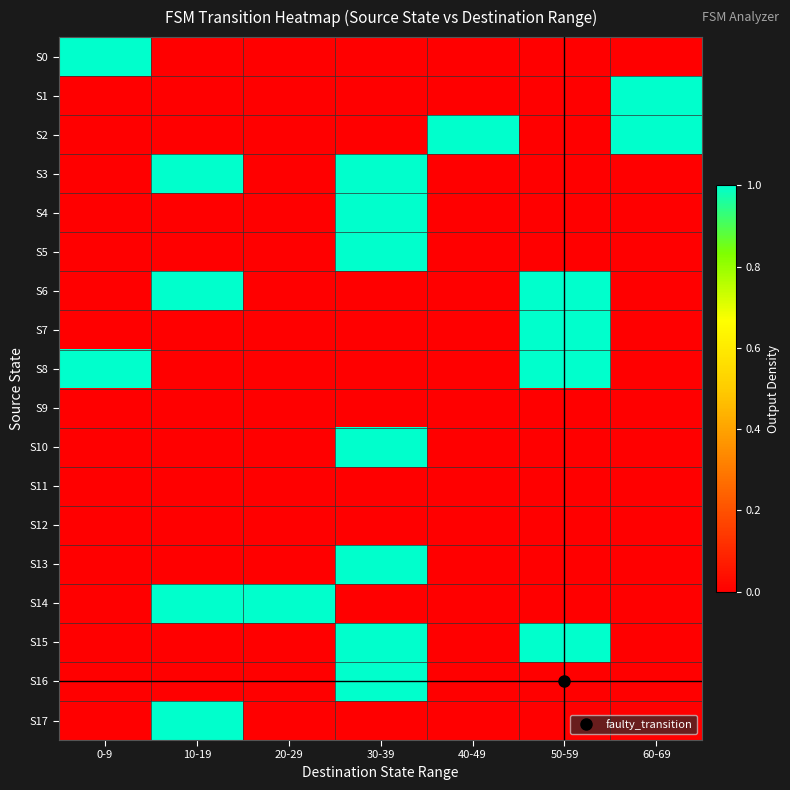

Which series changed the most between 0-9 and 40-49?

S0